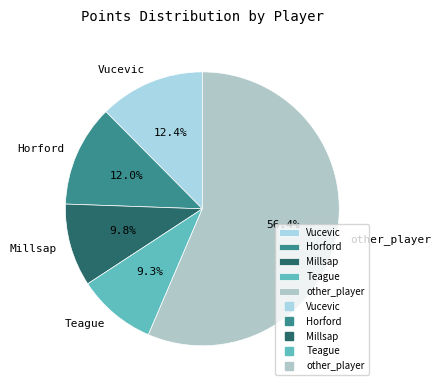

Which slice represents more than half of the pie?

other_player